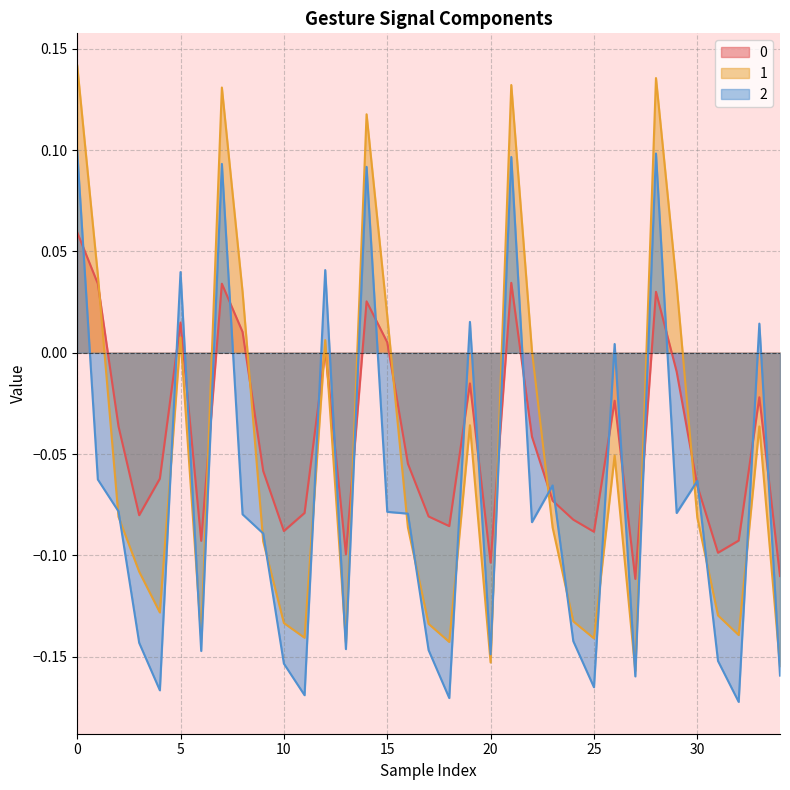

How many times do 1 and 2 cross each other?

20